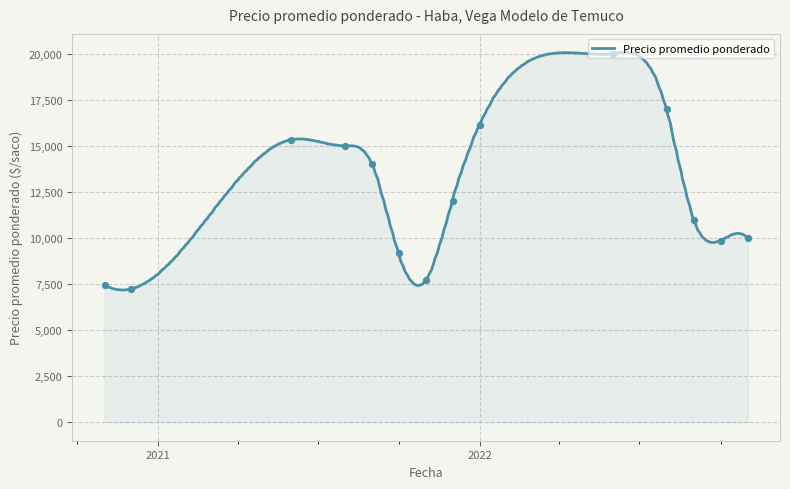

What is the change in value from 2021-10-28 to 2021-09-13?

+4500